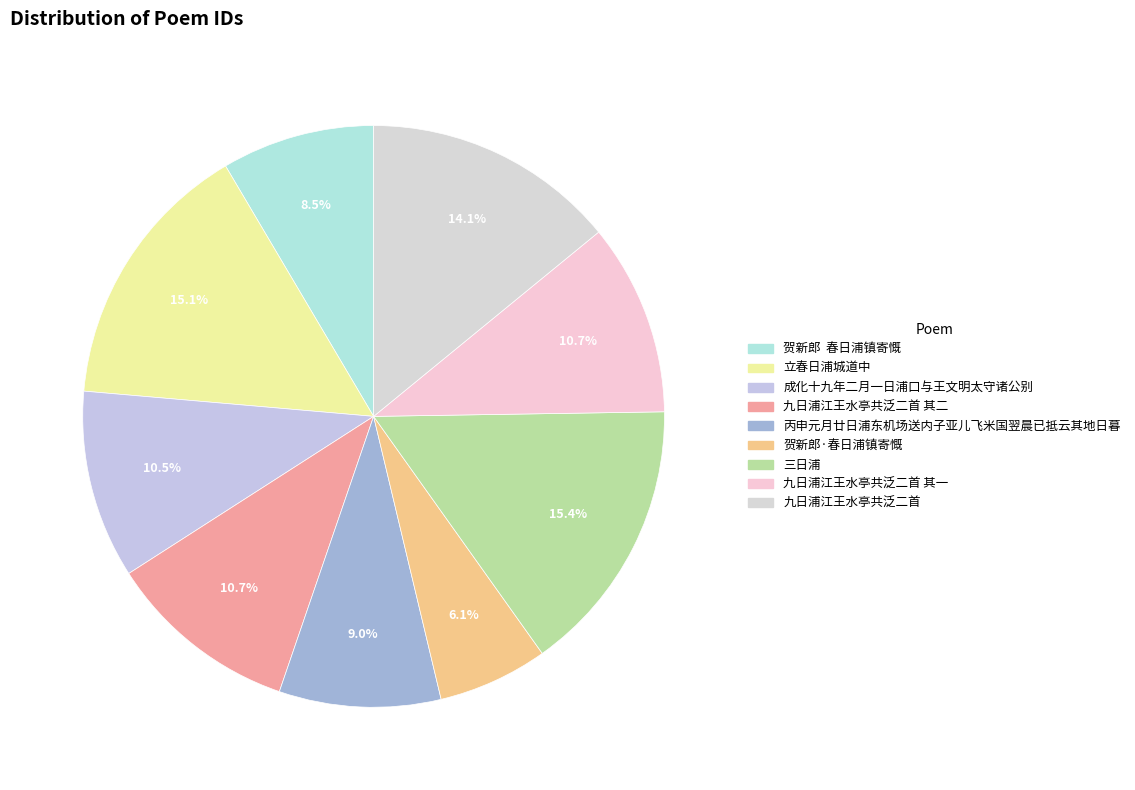

What is the smallest slice in the pie chart?

贺新郎·春日浦镇寄慨